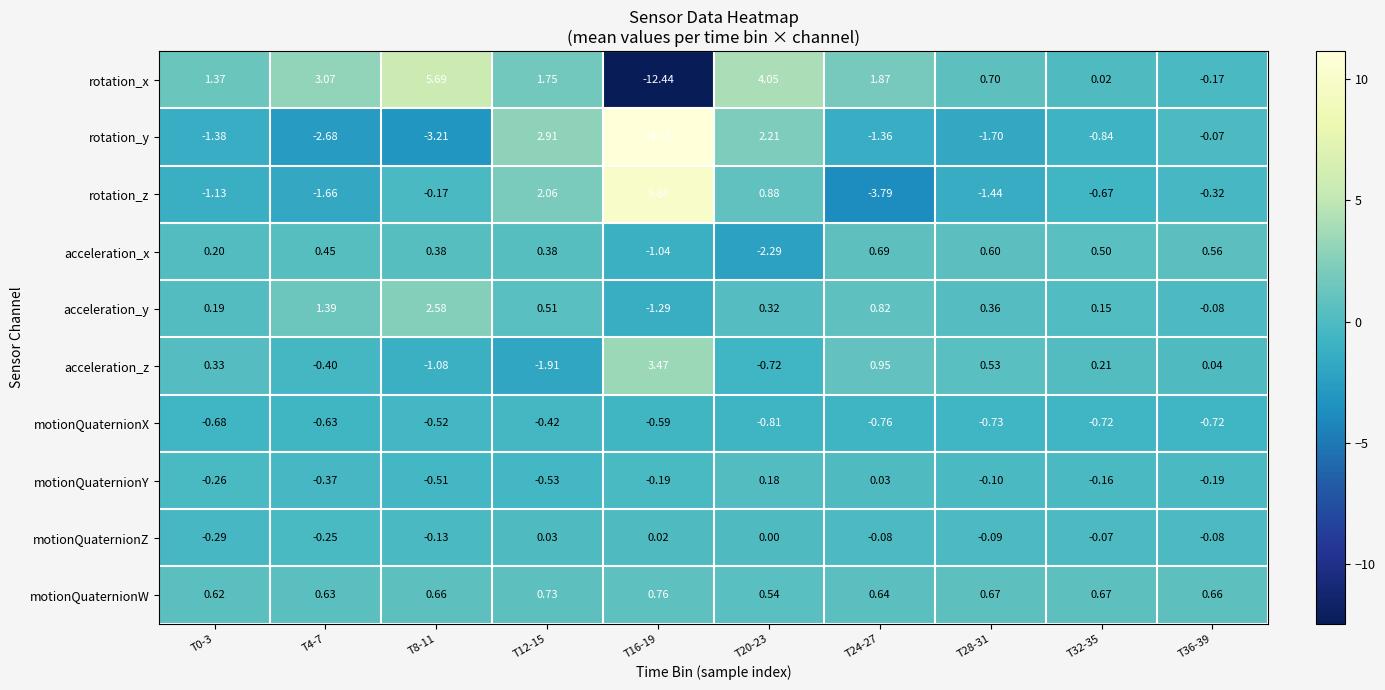

List the series in order of their peak value, highest first.

rotation_y, rotation_z, rotation_x, acceleration_z, acceleration_y, motionQuaternionW, acceleration_x, motionQuaternionY, motionQuaternionZ, motionQuaternionX